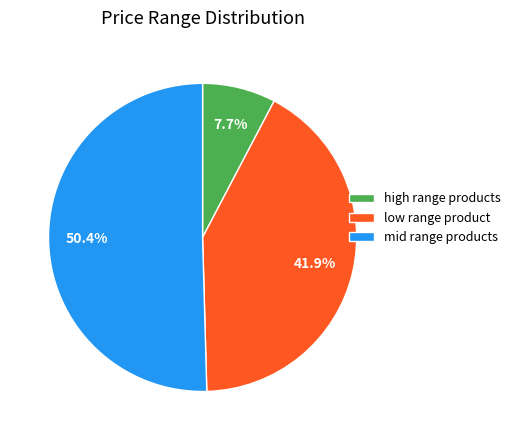

Is mid range products the majority of the pie?

Yes